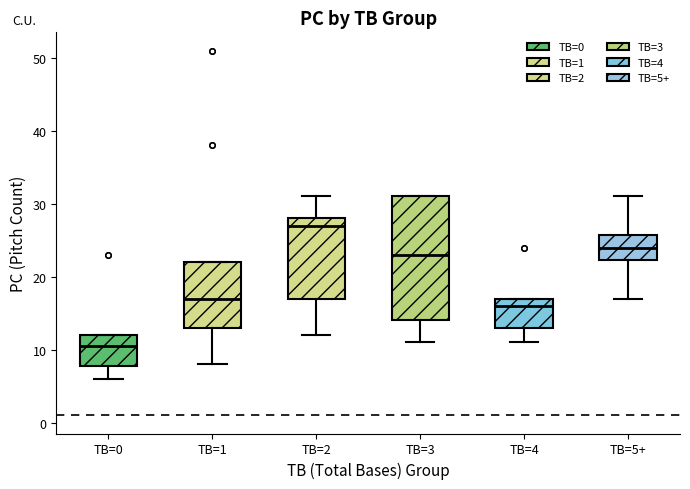

Which box's median line is the lowest?

TB=0